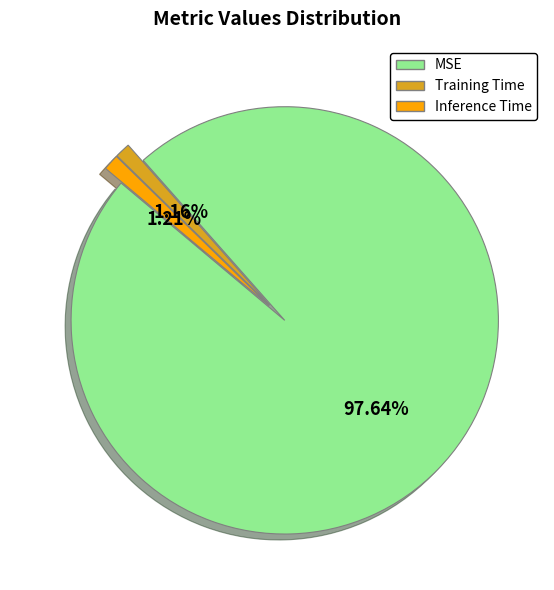

Which slice is the largest?

MSE